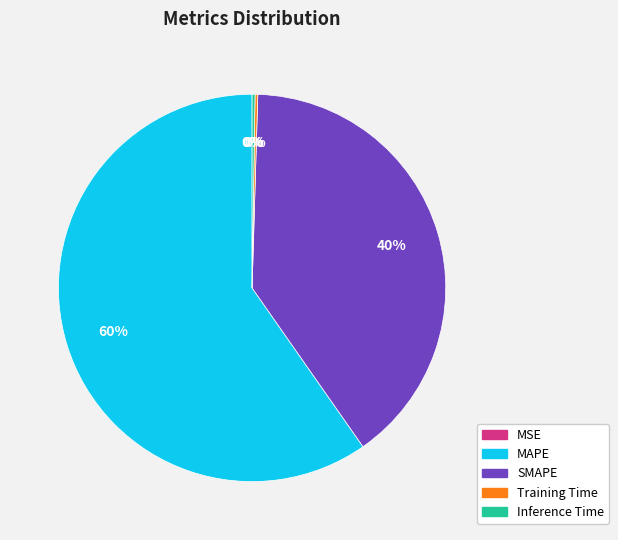

To the nearest percent, what is the combined percentage of MAPE and SMAPE?

100%